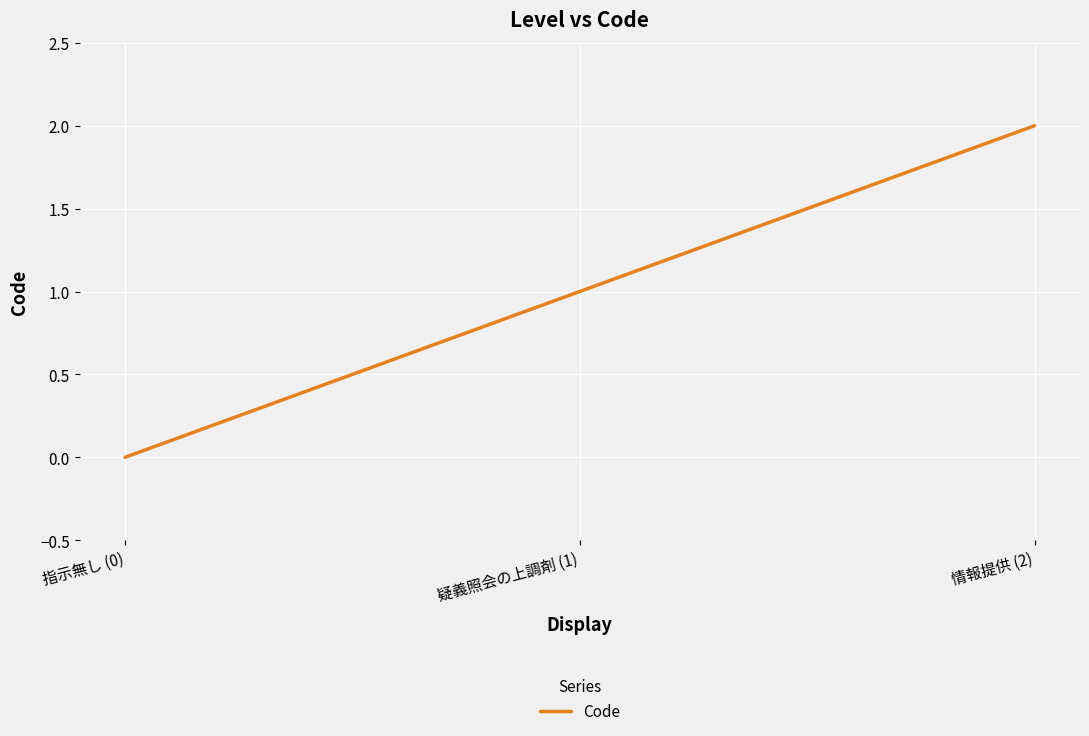

Which label corresponds to the largest value in the chart?

情報提供 (2)